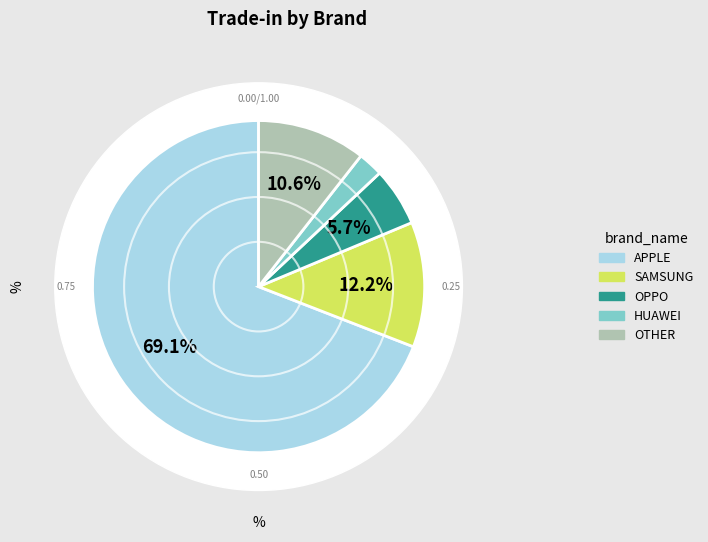

Which has a higher value, OTHER or HUAWEI?

OTHER